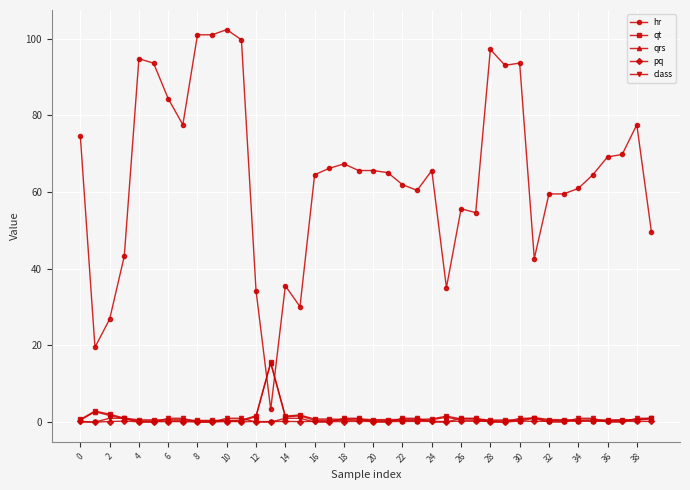

What is the minimum value for hr?

3.3